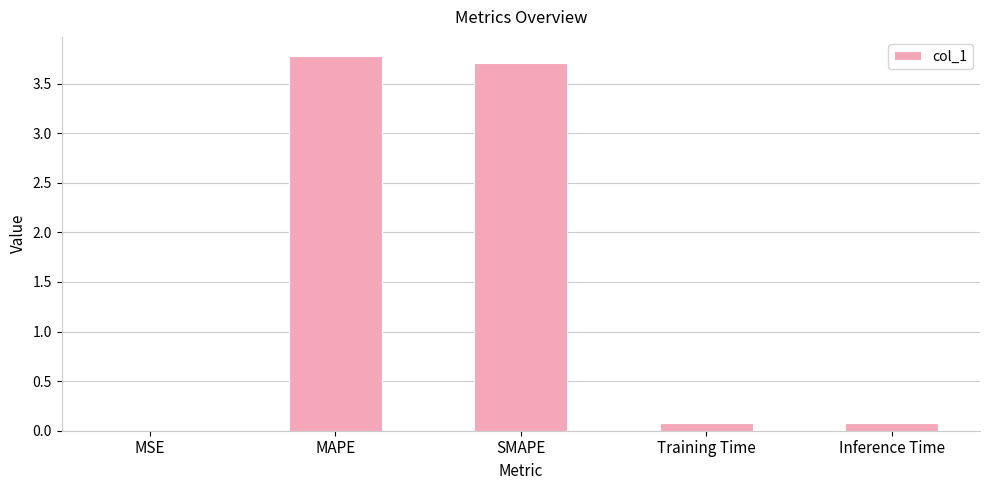

What is the sum of the values at MAPE and SMAPE?

7.5